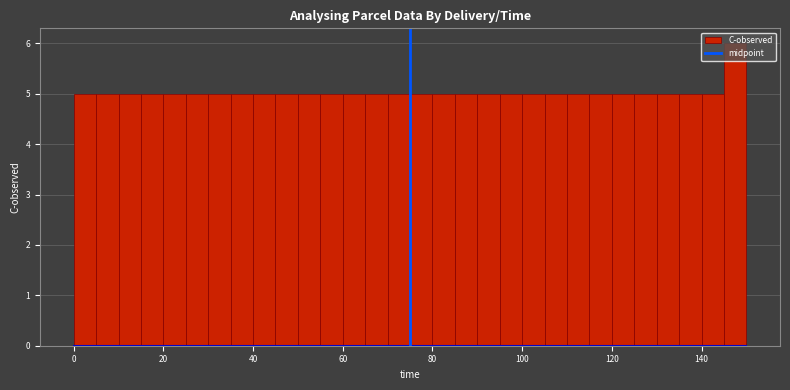

Around what value on the x-axis is the tallest bar? Give the approximate position of its centre, as read against the axis.

148